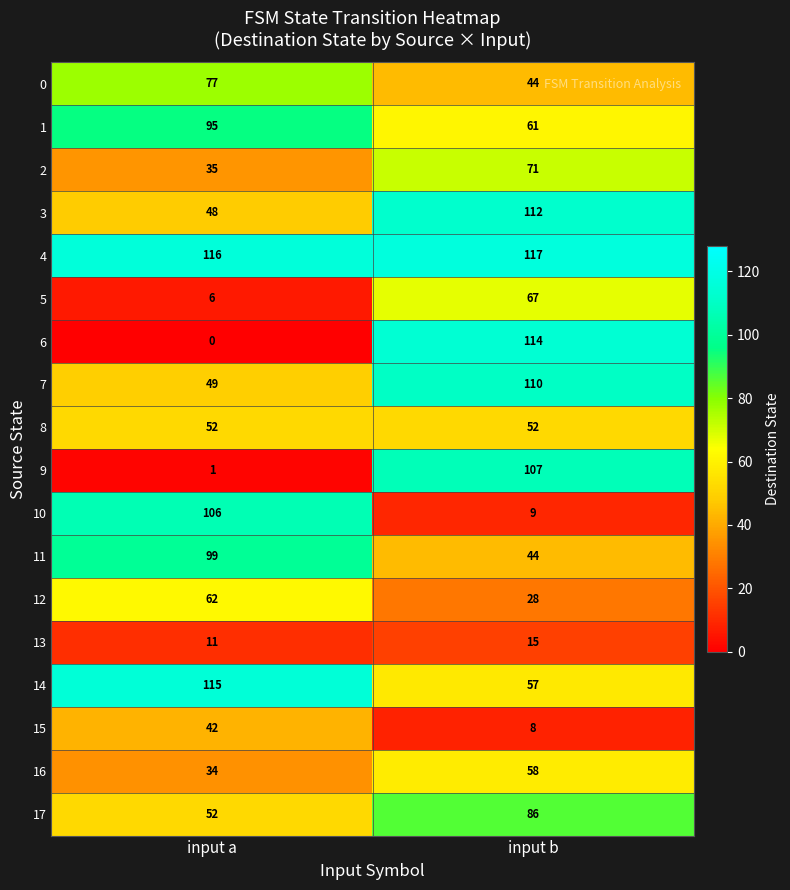

Which series changed the most between input a and input b?

6